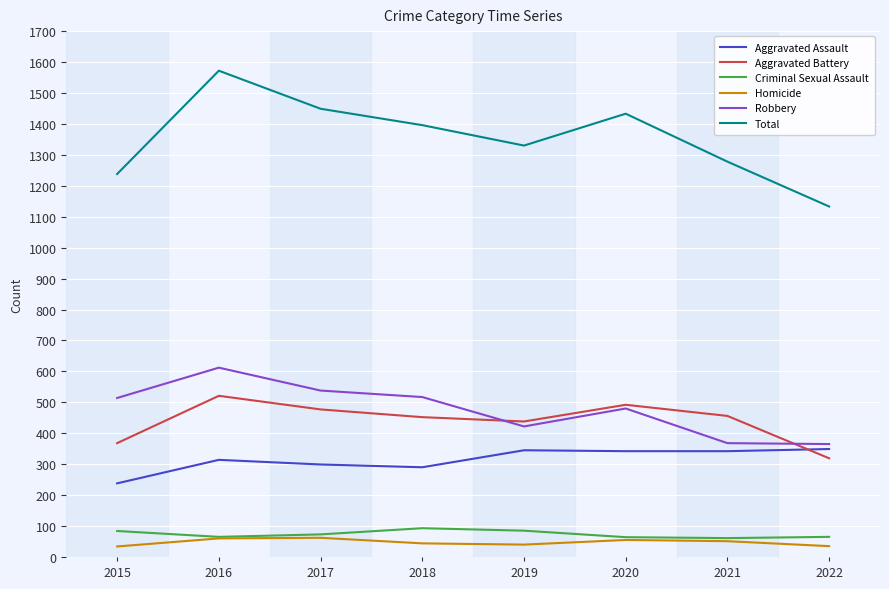

What is the total value across all series at 2016?

3144